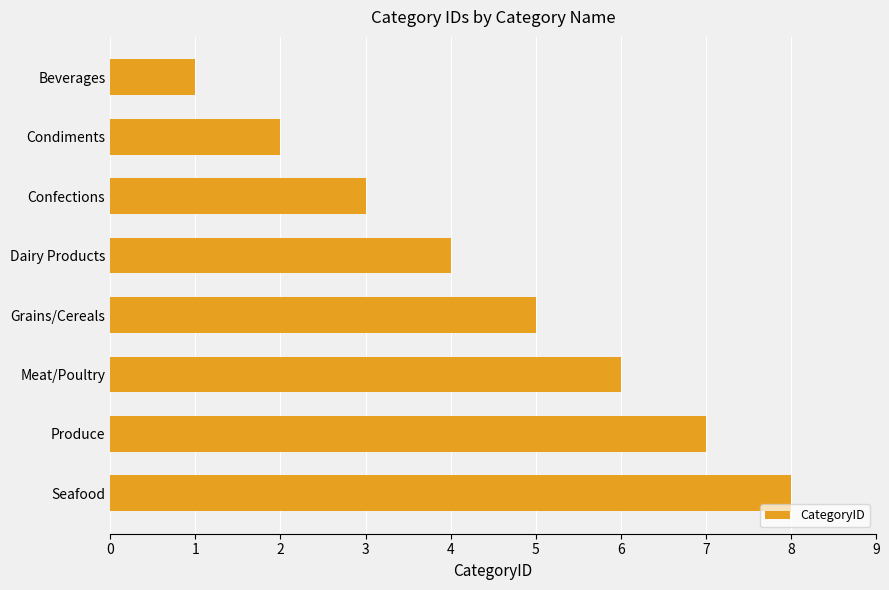

The chart shows a value of 2 at Meat/Poultry. True or false?

False